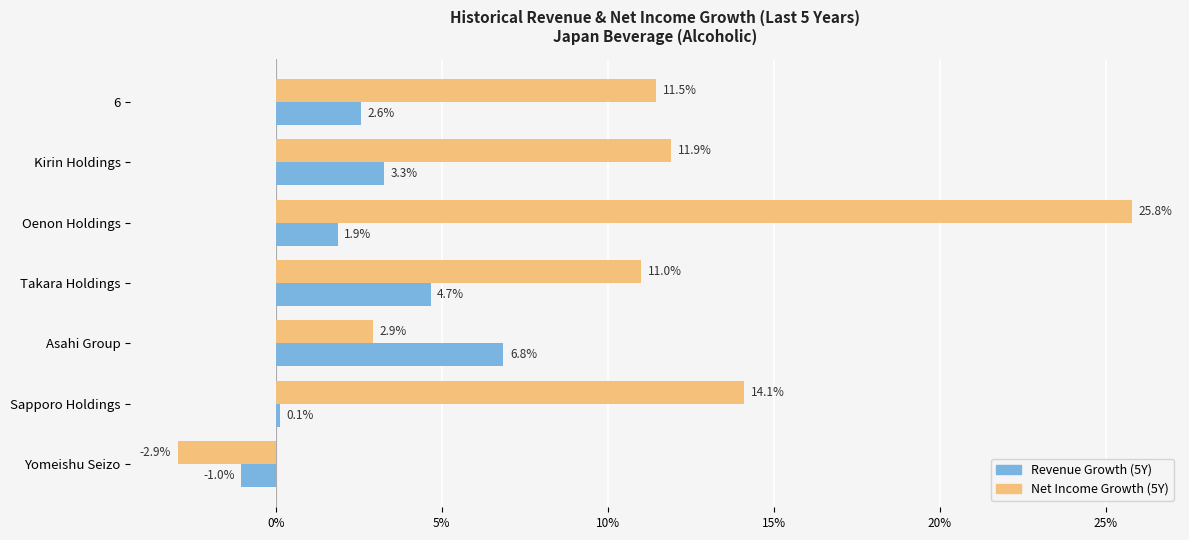

Is it true that historical_growth_net_income_last_5_years equals -0.0 at Yomeishu Seizo?

False